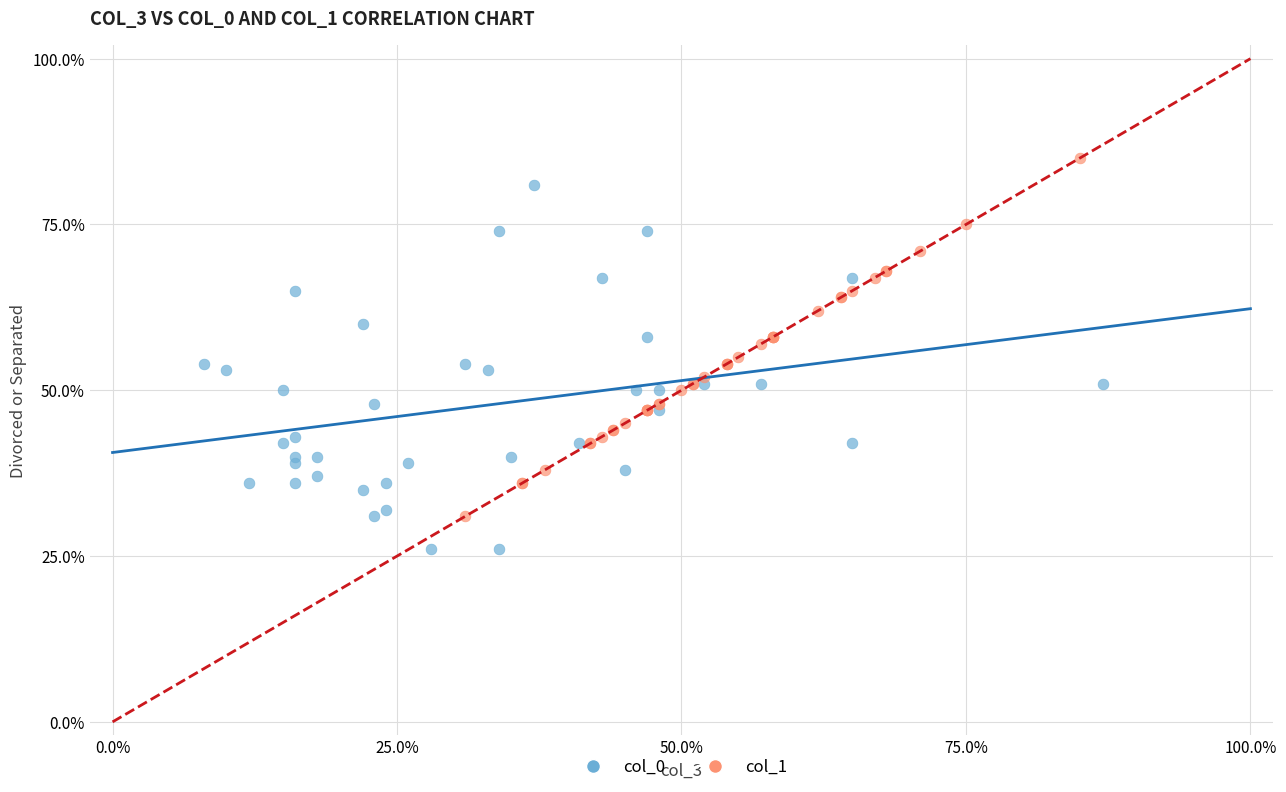

What are all the series names shown in the legend?

col_0, col_1